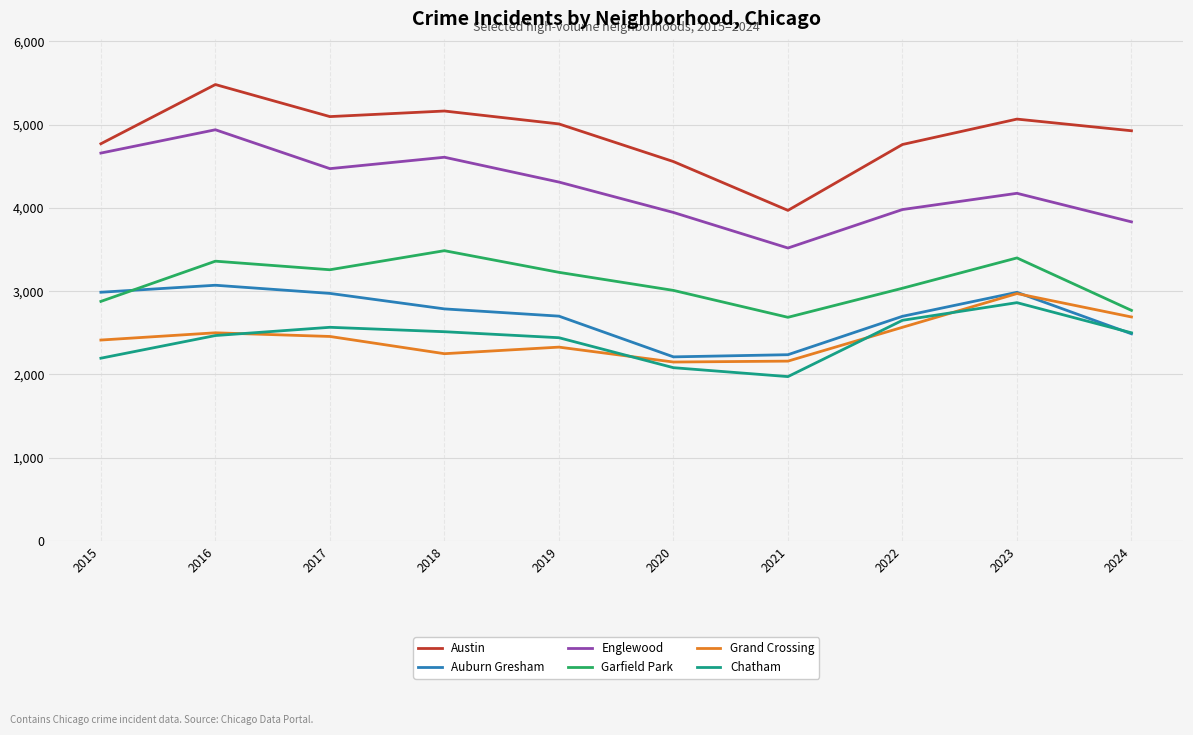

Between 2016 and 2022, which series saw the biggest shift?

Englewood